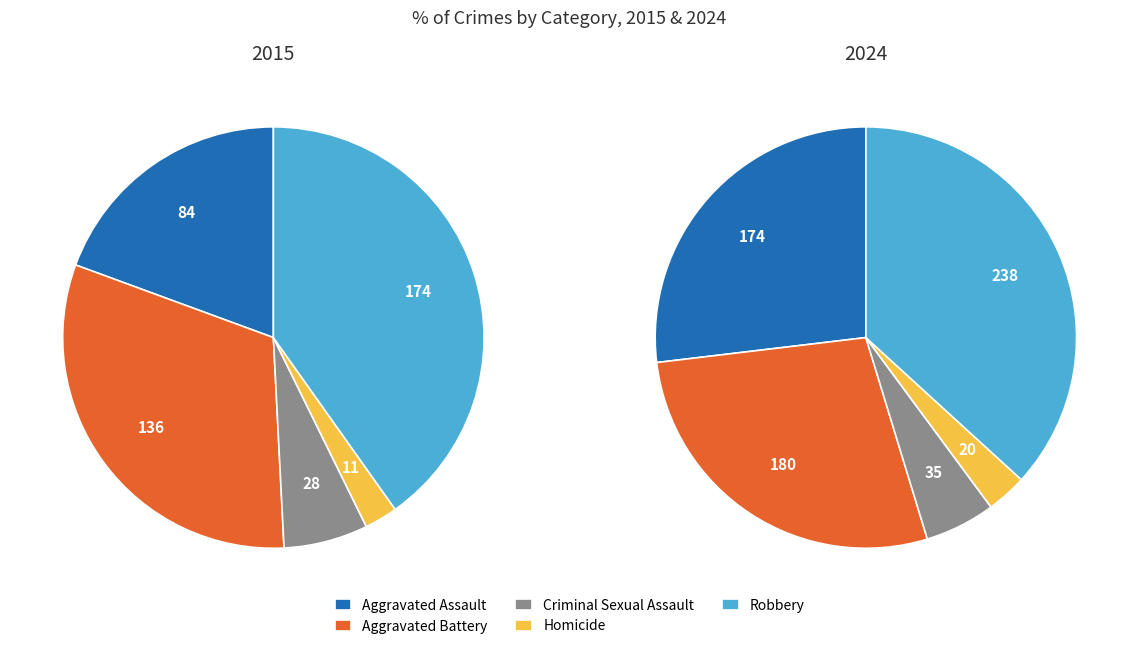

How much of the chart is everything except Aggravated Assault?

80.6%